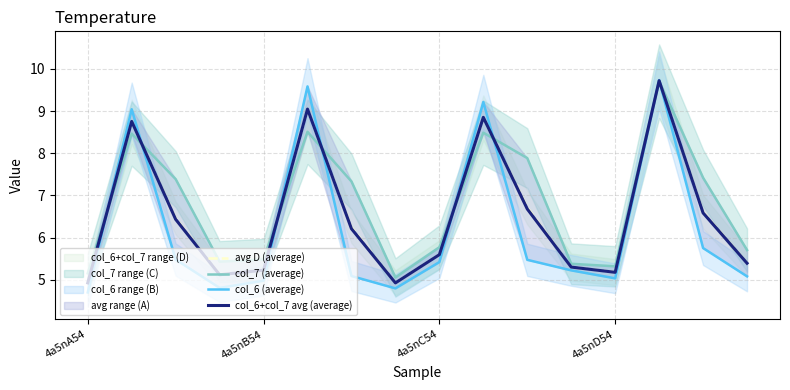

Reading left to right, transcribe all the data shown in this chart.

avg D (average): 4.9	8.7	6.5	5.1	5.2	9.0	6.2	4.9	5.6	8.8	6.7	5.3	5.2	9.7	6.6	5.4
col_7 (average): 5.2	8.5	7.4	5.4	5.5	8.5	7.3	5.1	5.8	8.5	7.9	5.4	5.3	9.7	7.4	5.7
col_6 (average): 4.7	9.0	5.5	4.8	5.0	9.6	5.1	4.8	5.4	9.2	5.5	5.2	5.0	9.7	5.8	5.1
col_6+col_7 avg (average): 4.9	8.8	6.4	5.1	5.2	9.0	6.2	4.9	5.6	8.9	6.7	5.3	5.2	9.7	6.6	5.4